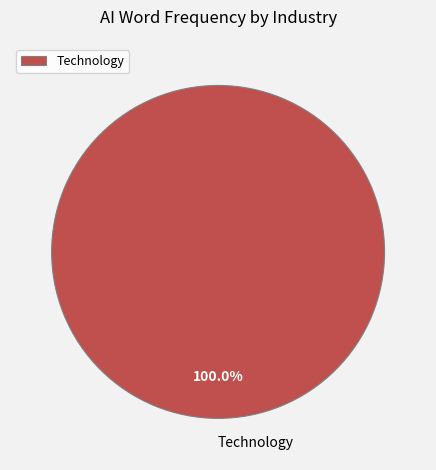

Does Technology represent more than half of the total?

Yes